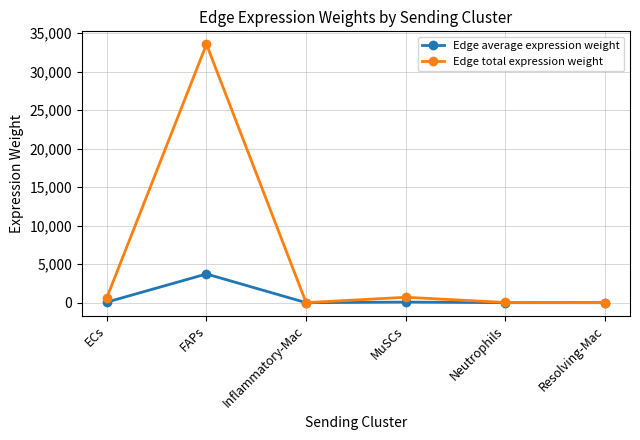

What position from the left is Inflammatory-Mac?

3